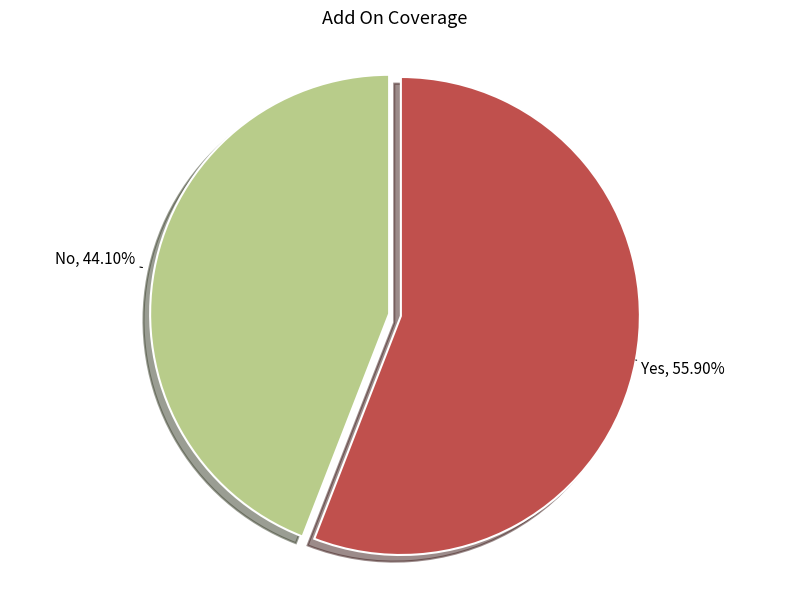

Does any single category account for the majority?

Yes